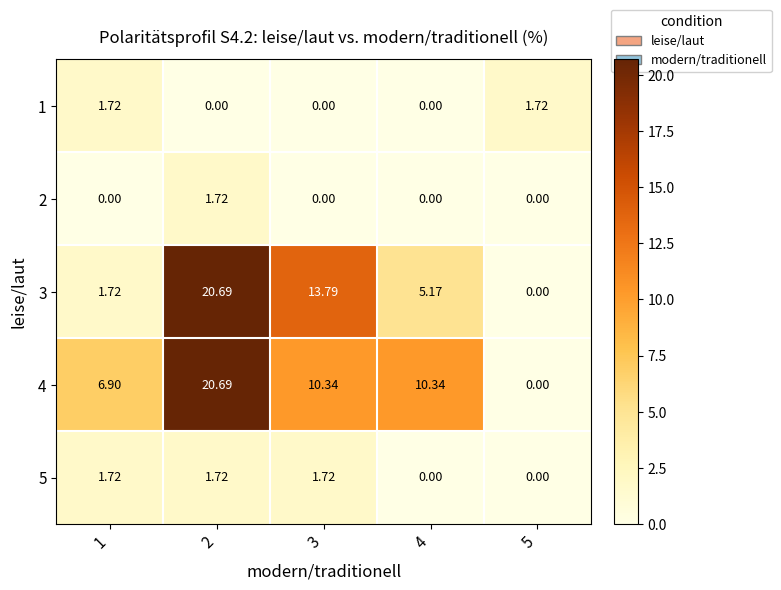

What is the spread (max minus min) of values at 5?

1.7